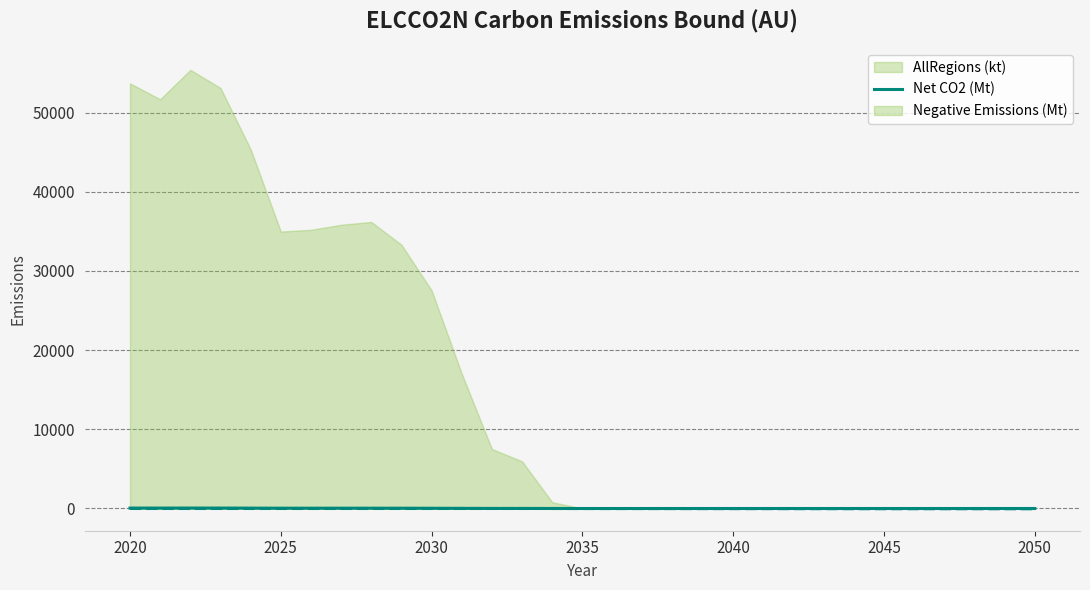

Where is the data nearest to the value 27?

2030